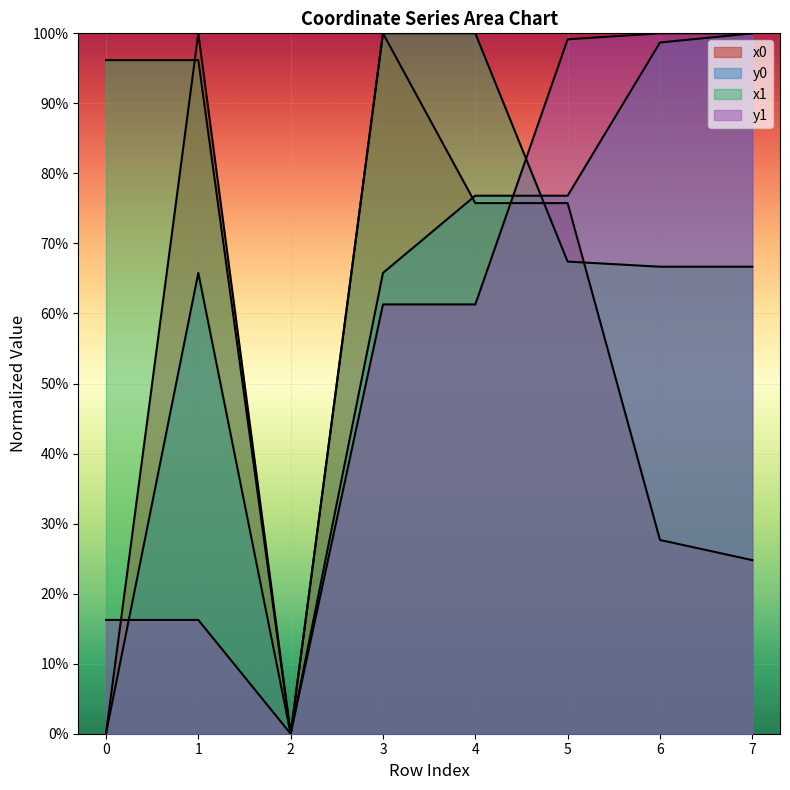

The y0 series shows 134.6 at 7. True or false?

False